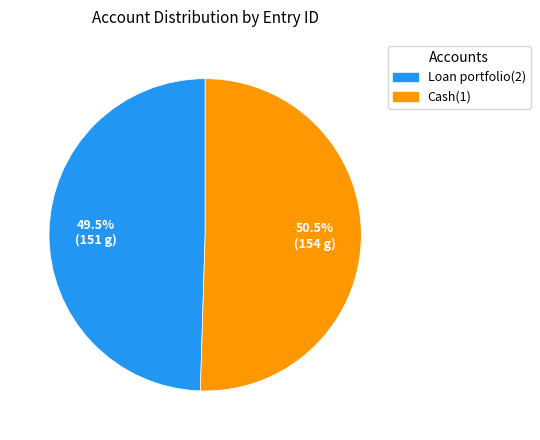

Which category accounts for the majority?

Cash(1)